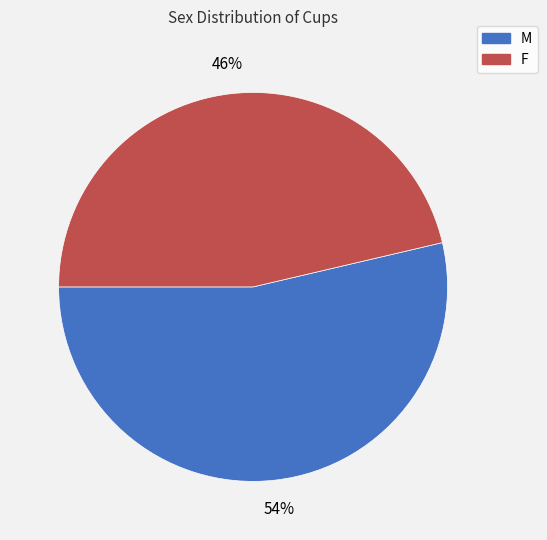

To the nearest percent, what is the combined percentage of F and M?

100%